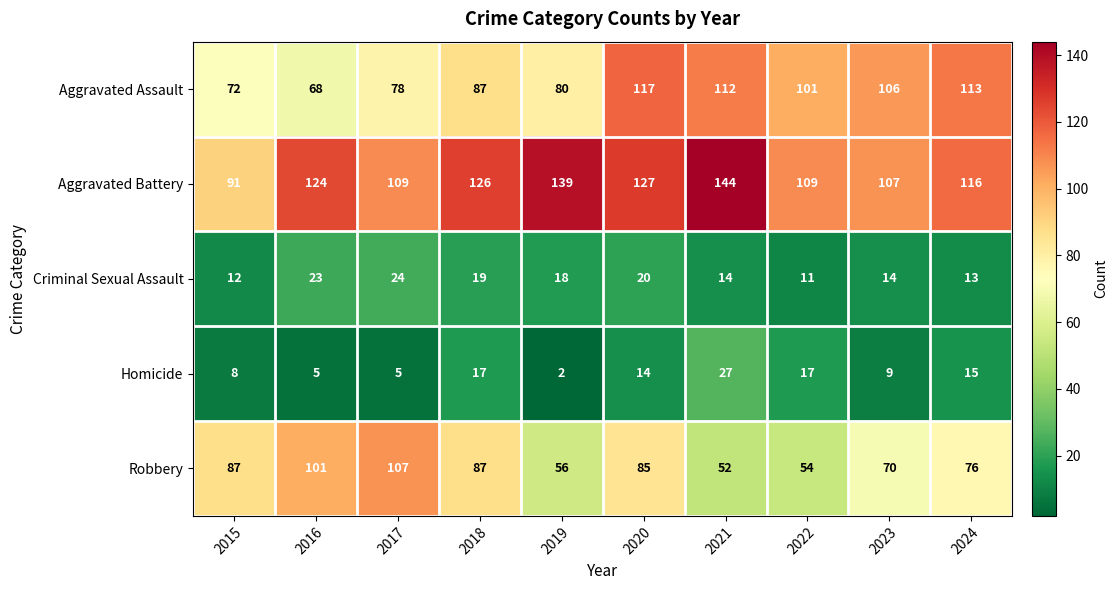

Which series has the widest spread of values?

Robbery